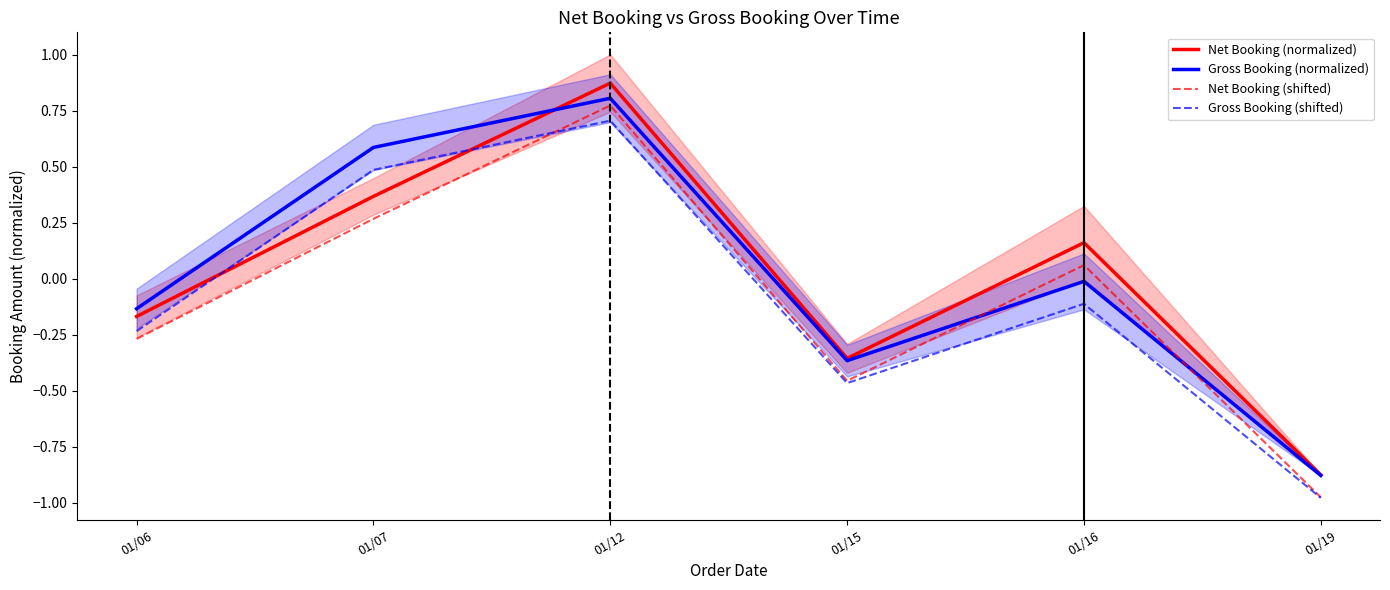

What is the value of the Gross Booking (shifted) point at the 2nd from the left?

0.5